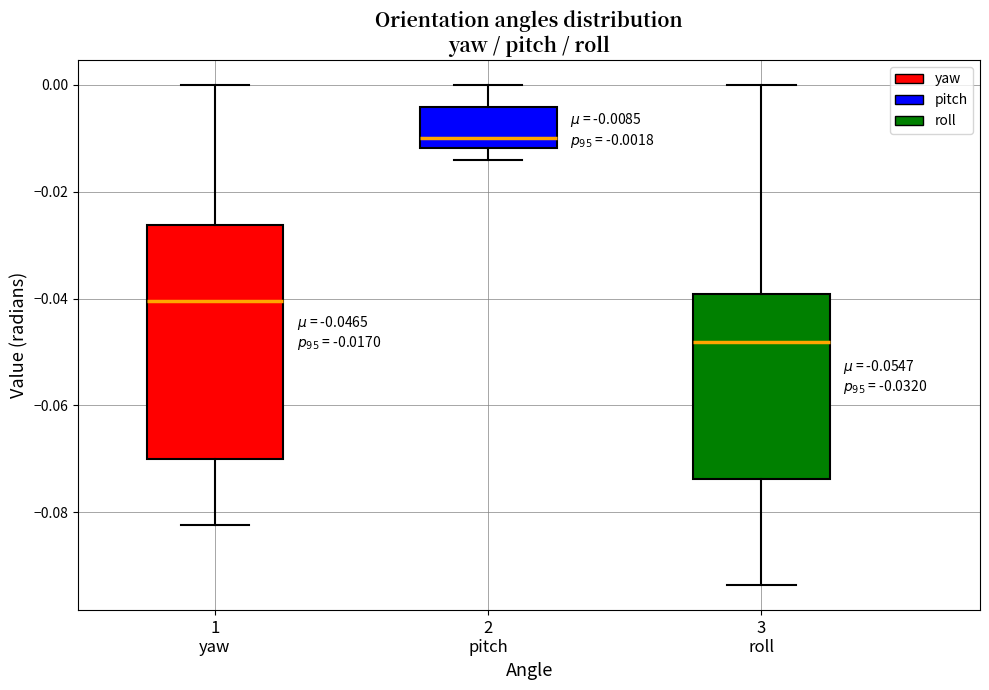

Which box's median line is the lowest?

3 roll